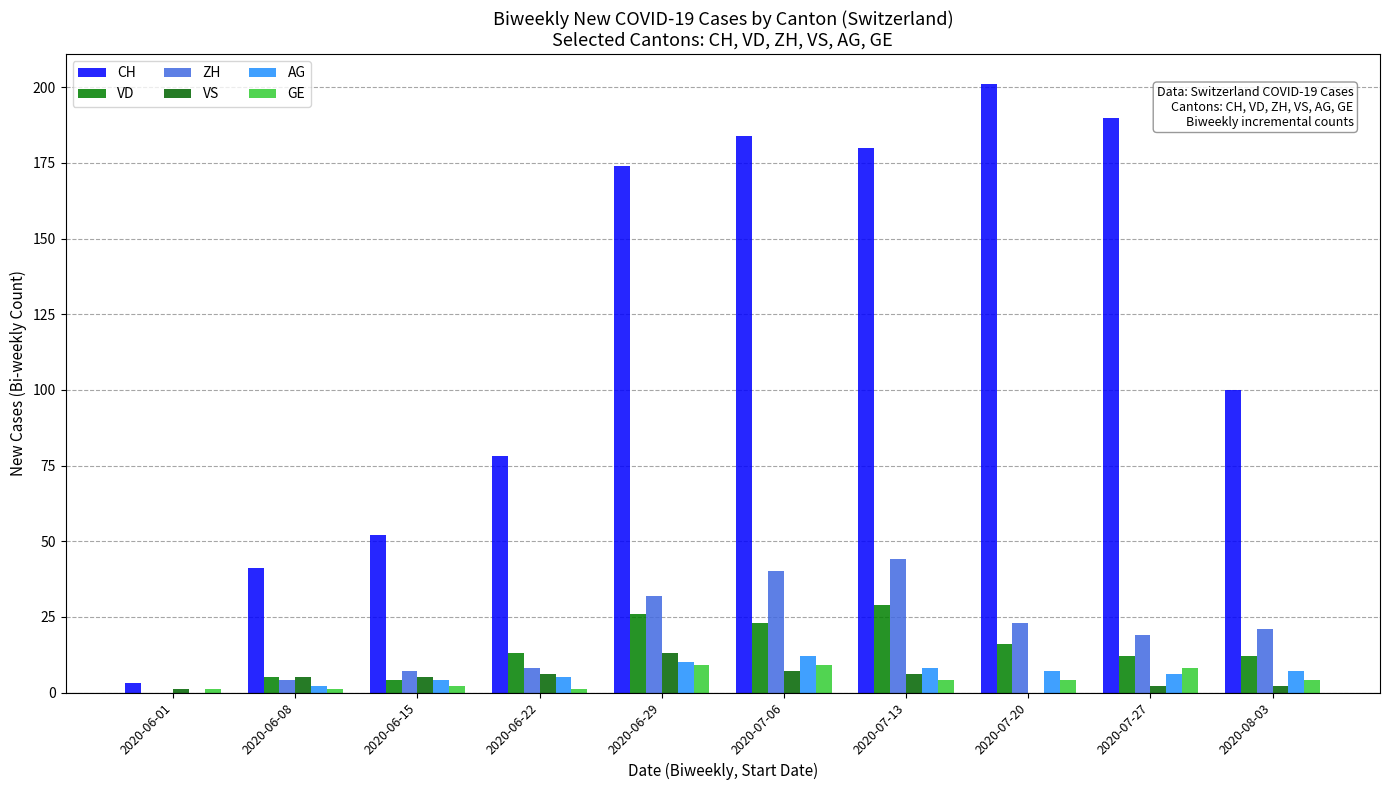

Which series has the widest spread of values?

CH